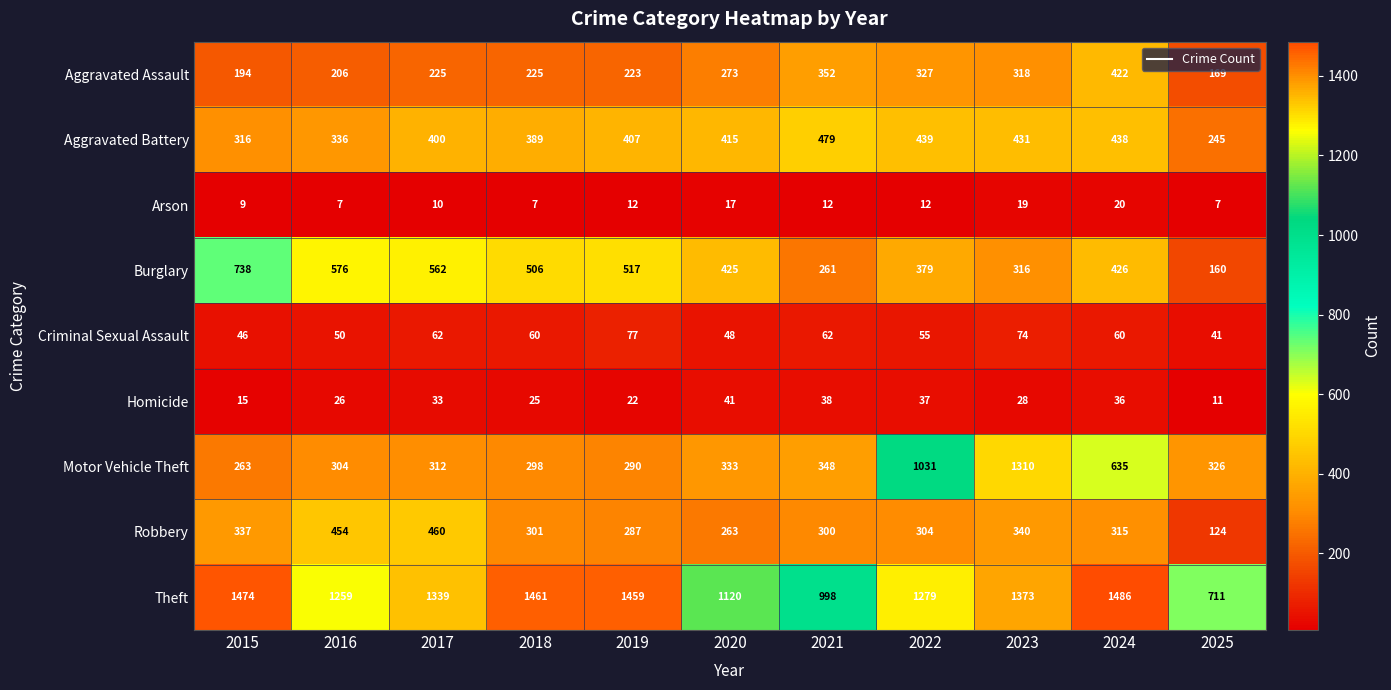

Which series has the widest spread of values?

Motor Vehicle Theft